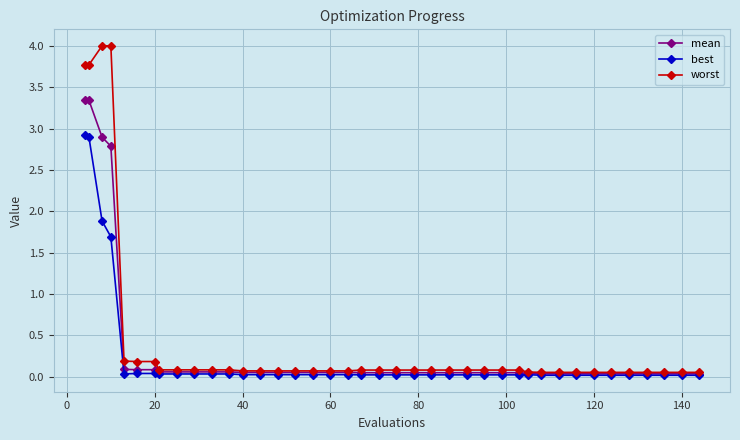

What is the greatest value displayed?

4.0